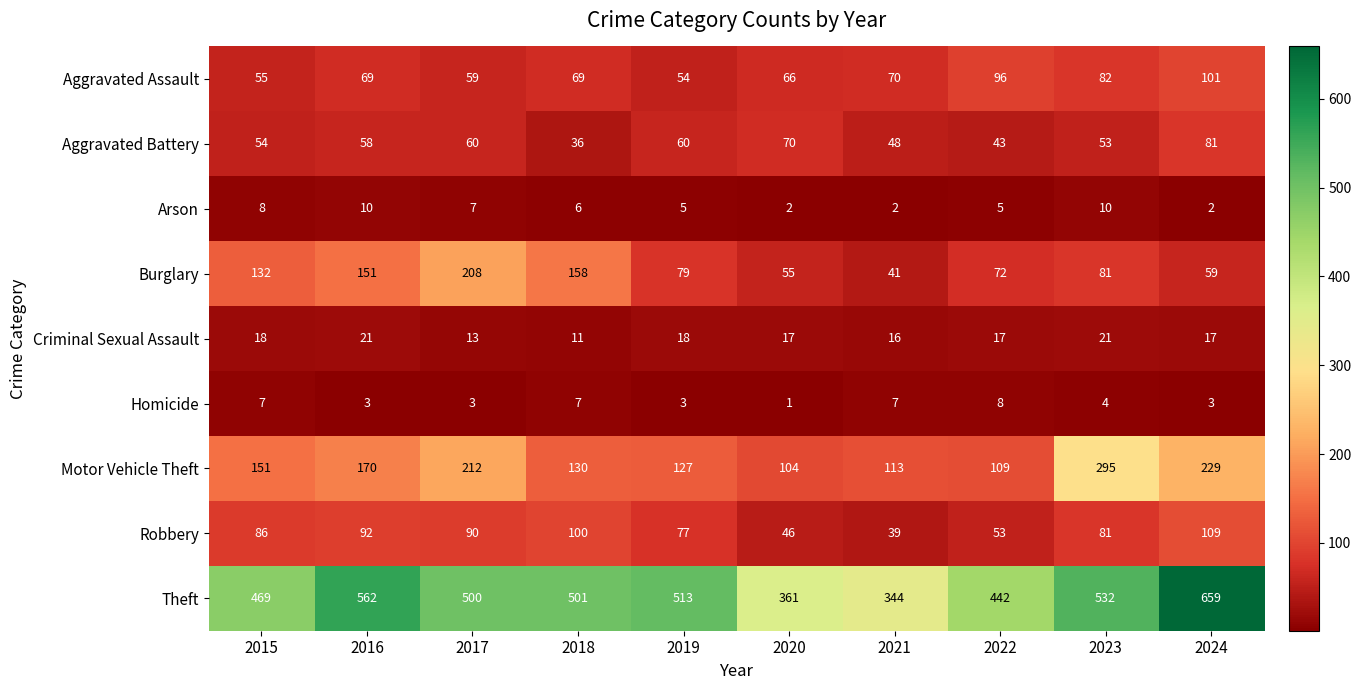

What is the total value across all series at 2016?

1136